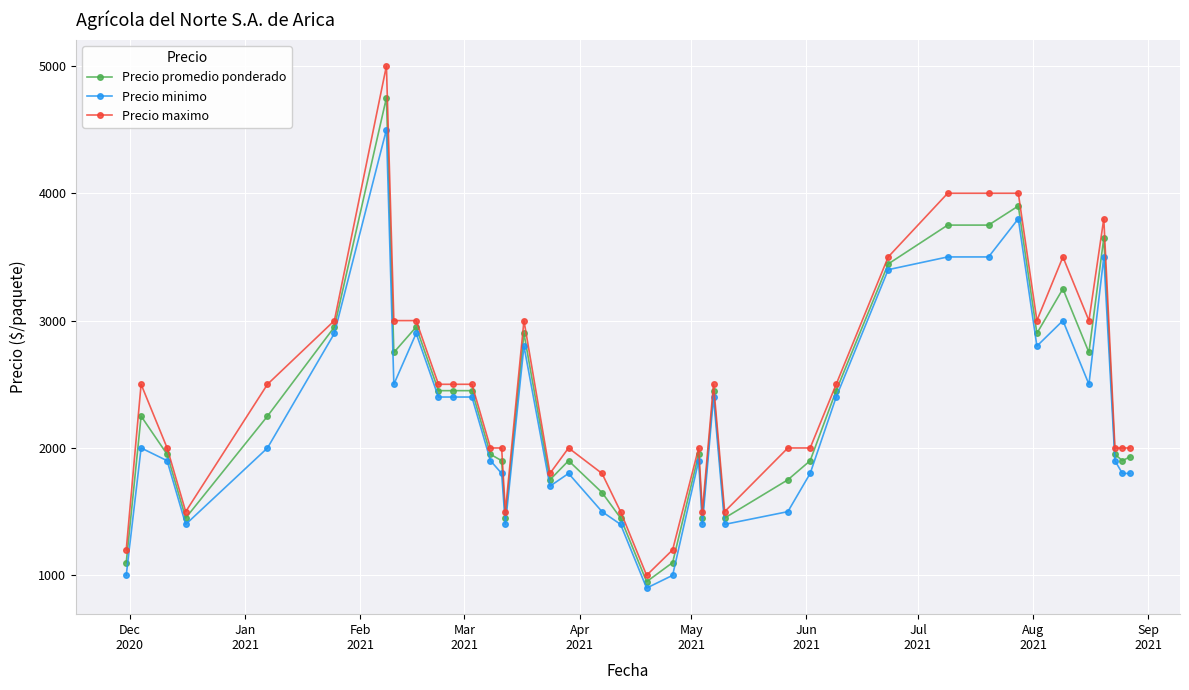

True or false: Precio maximo and Precio minimo cross at least once.

False